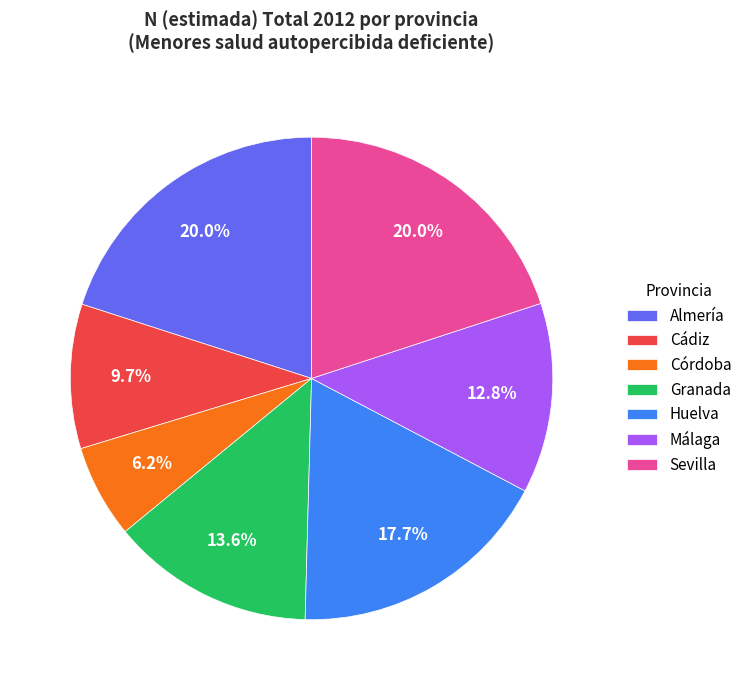

To the nearest percent, what is the difference between the largest and smallest slice percentages?

14%